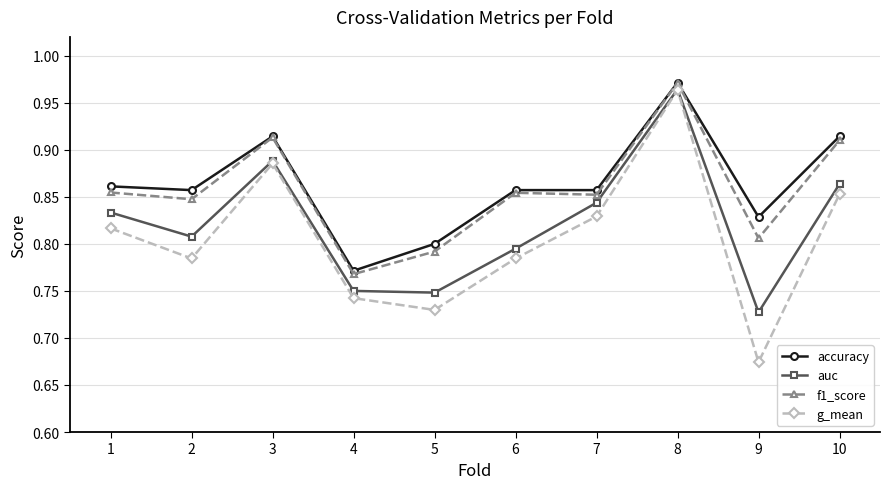

What is the difference between the accuracy values at 5 and 6?

0.1